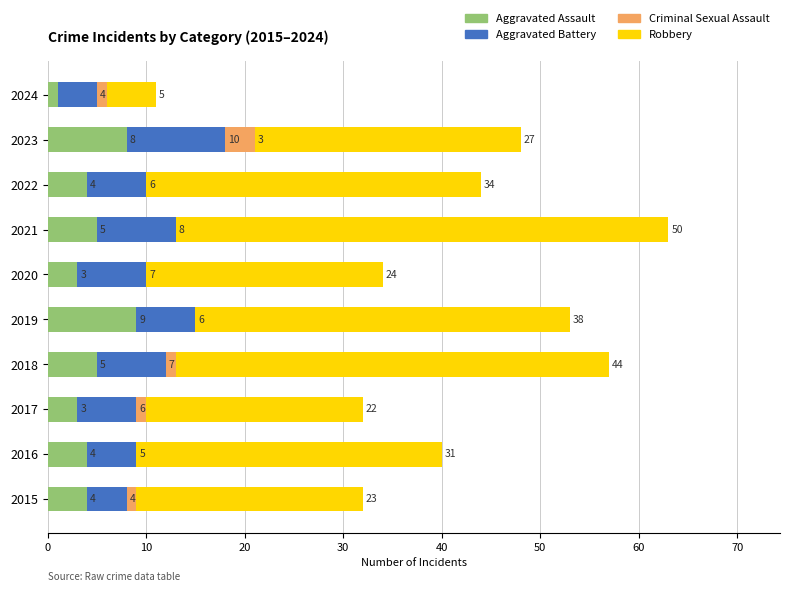

The value of Aggravated Assault at 2018 is 8. True or false?

False